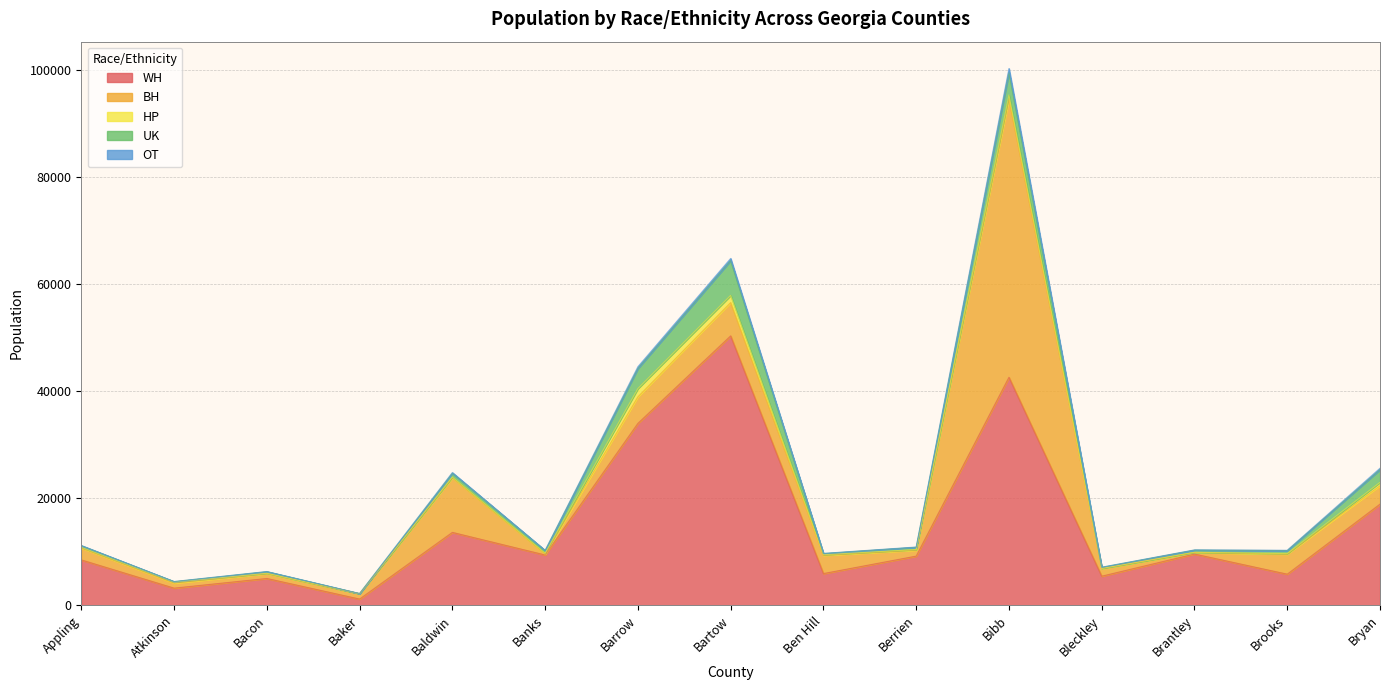

What is the difference between the maximum and minimum values in the BH series?

51808